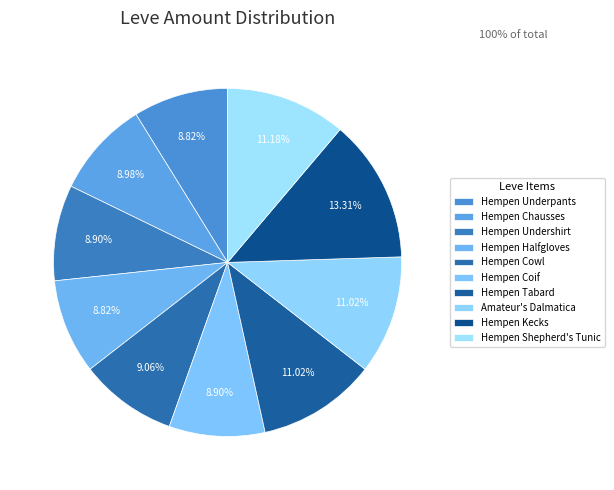

What is the change in value from Hempen Undershirt to Hempen Tabard?

+27